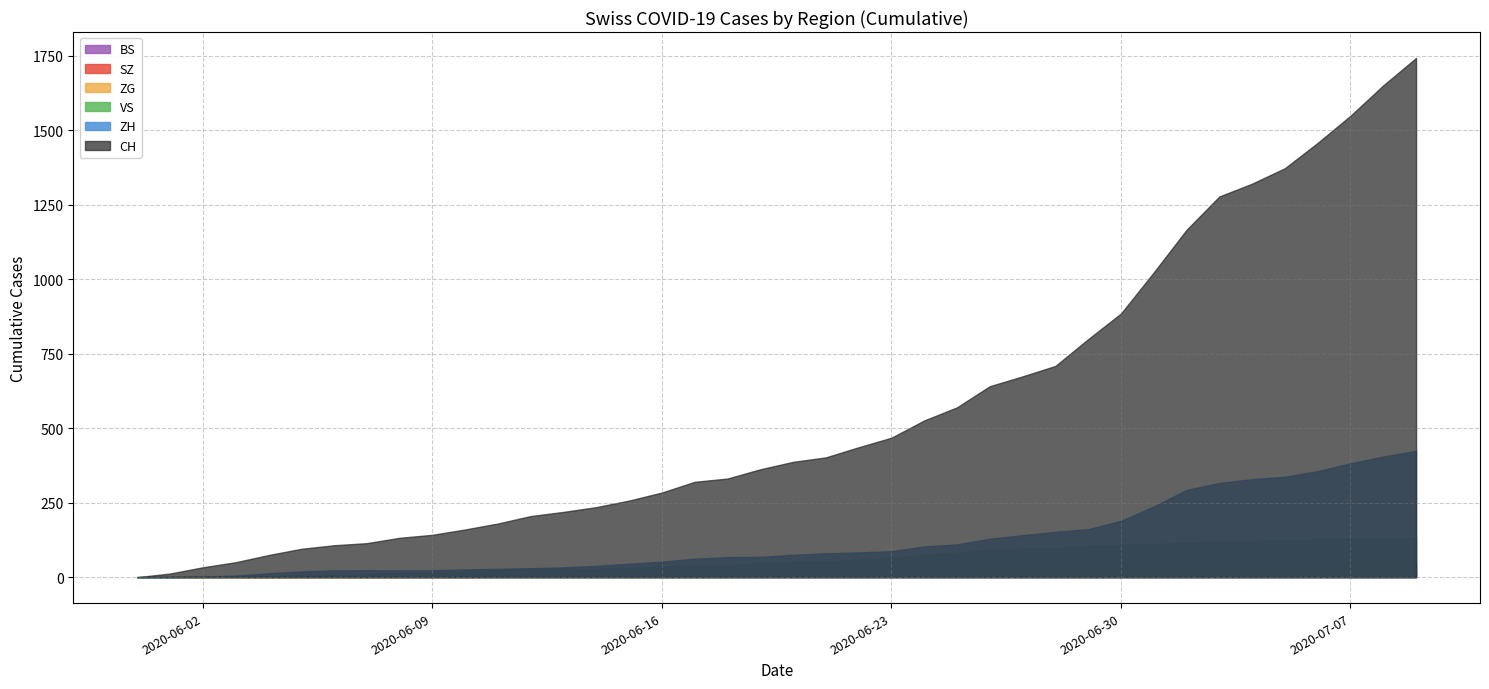

List the labels in order of BS value, largest first.

2020-07-09, 2020-07-08, 2020-07-07, 2020-07-05, 2020-07-06, 2020-07-04, 2020-07-03, 2020-07-02, 2020-06-19, 2020-06-20, 2020-06-21, 2020-06-22, 2020-06-23, 2020-06-24, 2020-06-25, 2020-06-26, 2020-06-27, 2020-06-28, 2020-06-29, 2020-06-30, 2020-07-01, 2020-06-17, 2020-06-18, 2020-06-09, 2020-06-10, 2020-06-11, 2020-06-12, 2020-06-13, 2020-06-14, 2020-06-15, 2020-06-16, 2020-06-05, 2020-06-06, 2020-06-07, 2020-06-08, 2020-06-03, 2020-06-04, 2020-05-31, 2020-06-01, 2020-06-02